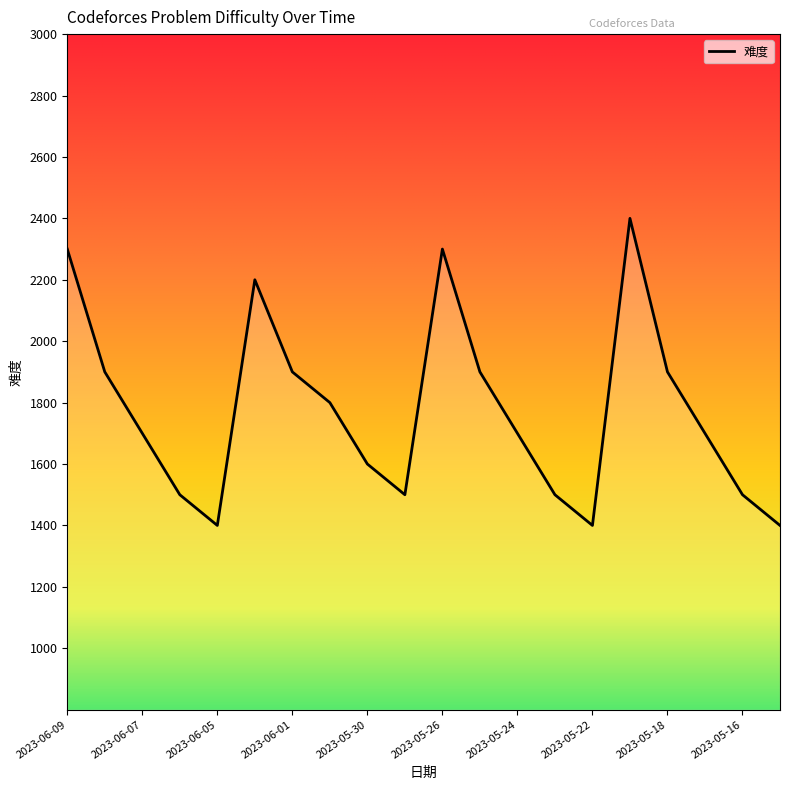

What is the maximum value shown in the chart?

2400